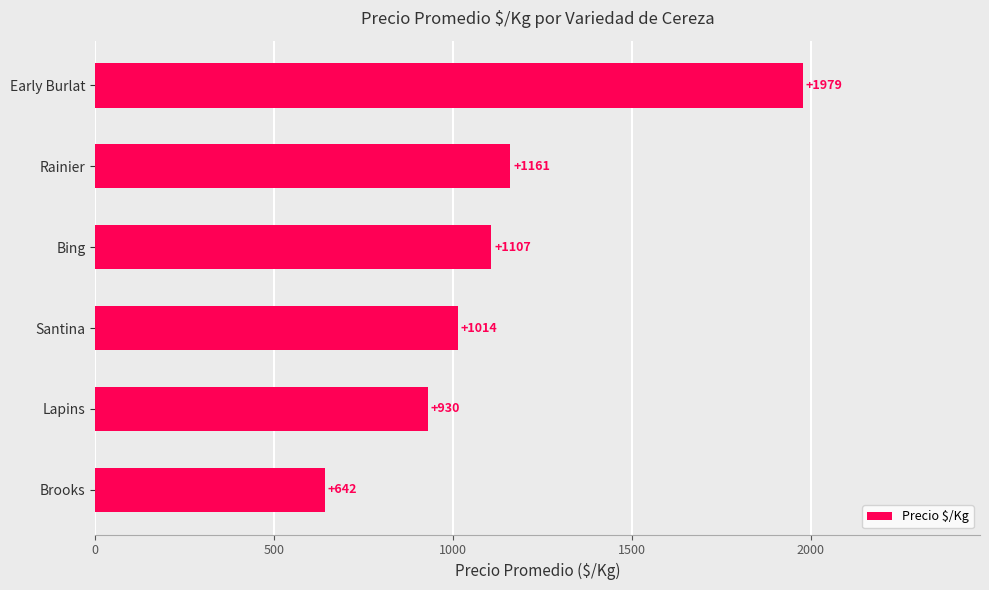

Reading bottom to top, what are all the values shown in this chart?

Brooks=642	Lapins=930	Santina=1014	Bing=1107	Rainier=1161	Early Burlat=1979